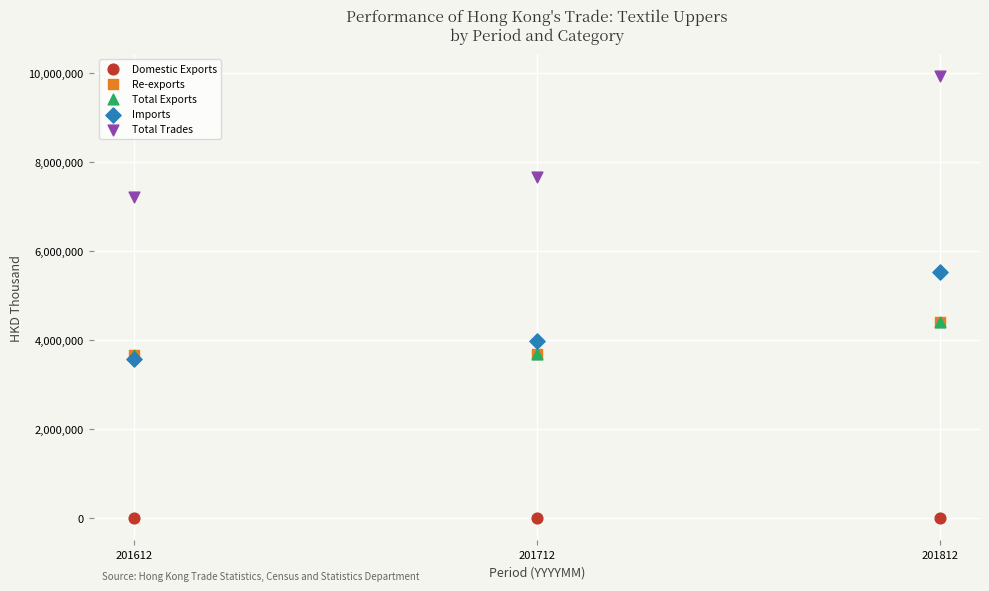

Which series has the largest Y range (max minus min)?

Total Trades